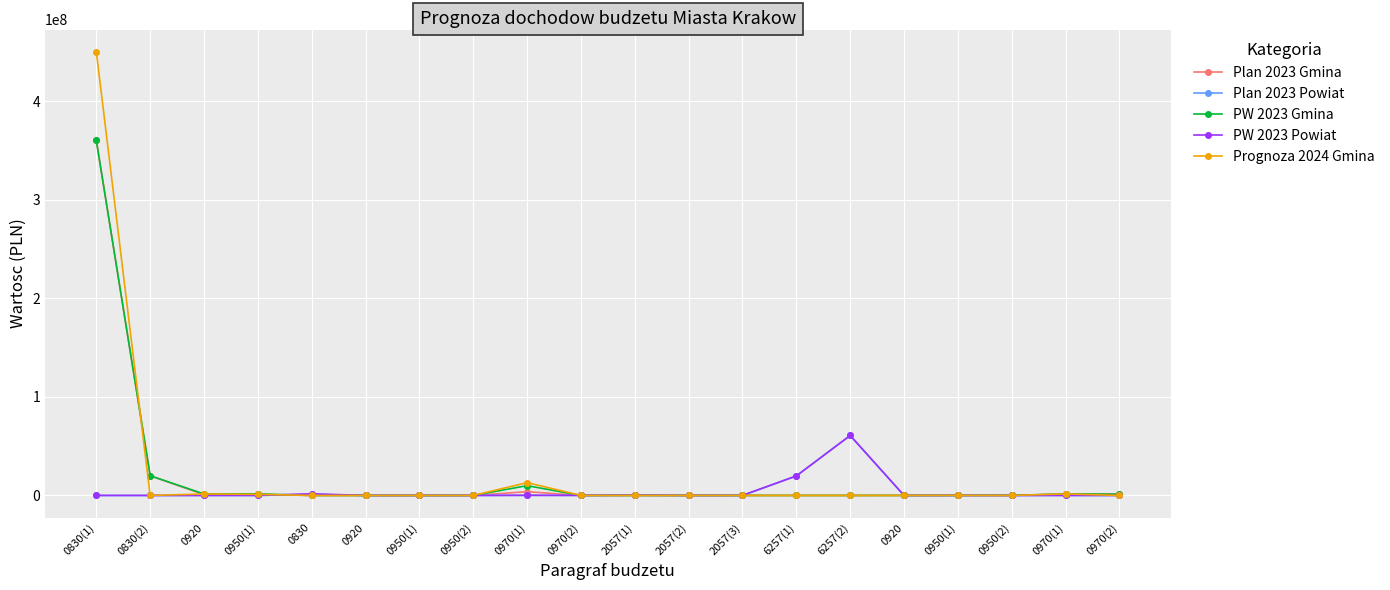

What is the label of the 7th point from the right?

6257(1)